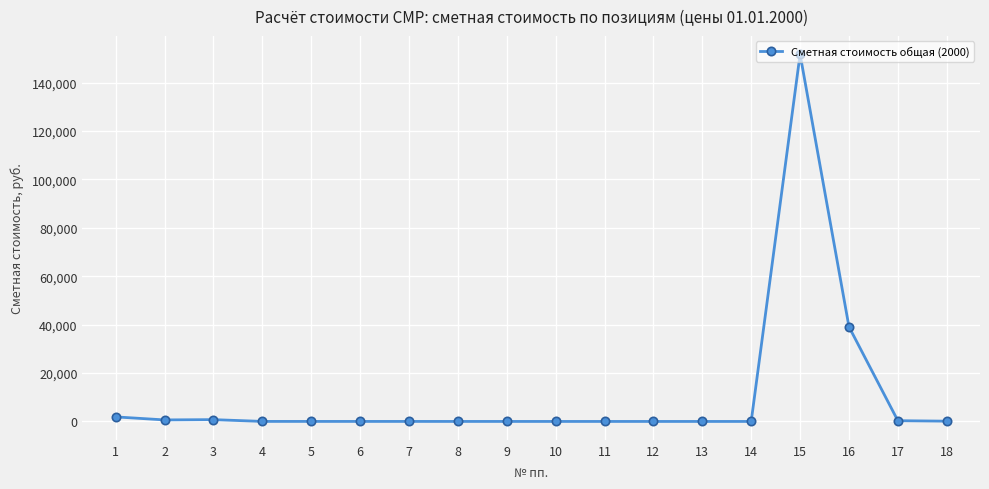

What is the greatest value displayed?

151757.5